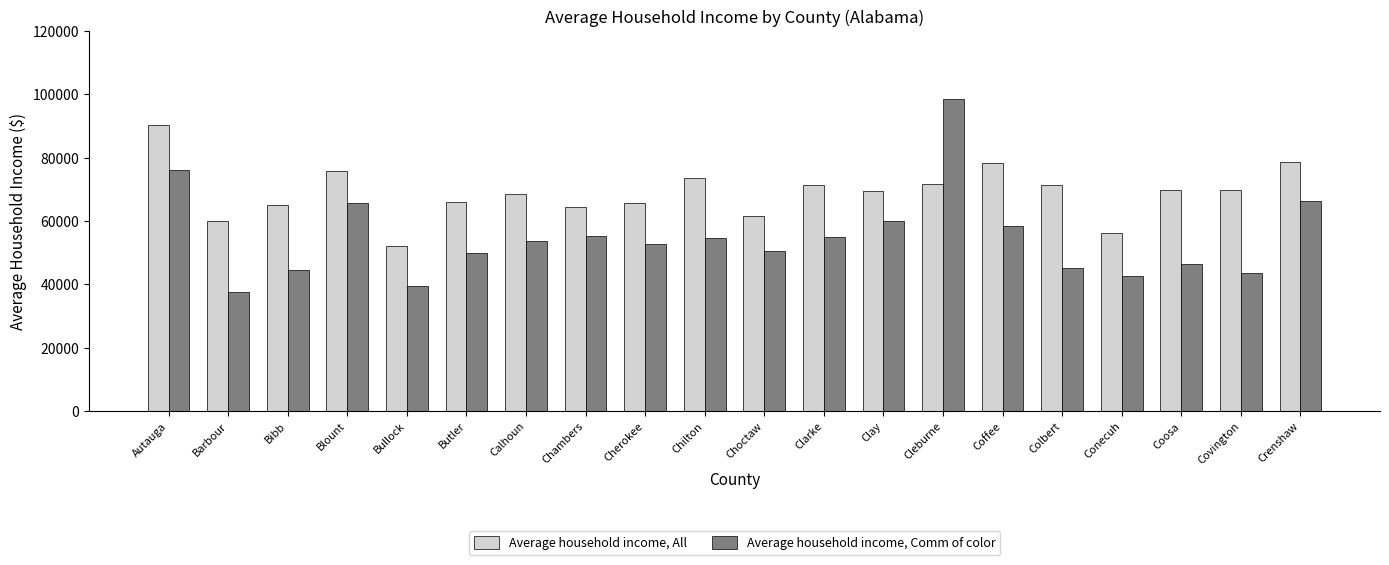

What is the minimum value shown in the chart?

37654.1